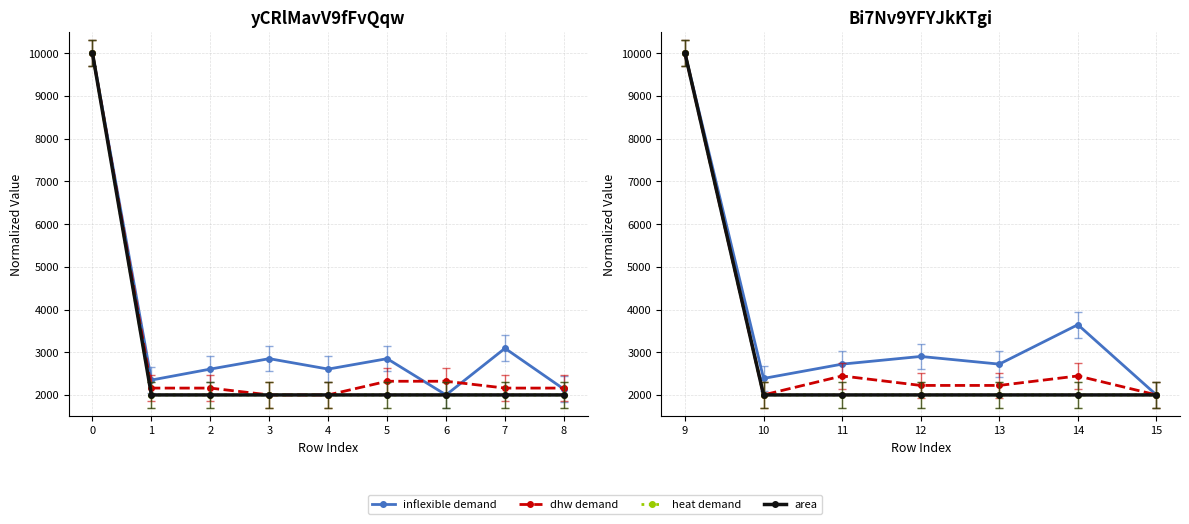

What is the maximum value for dhw demand?

10000.0